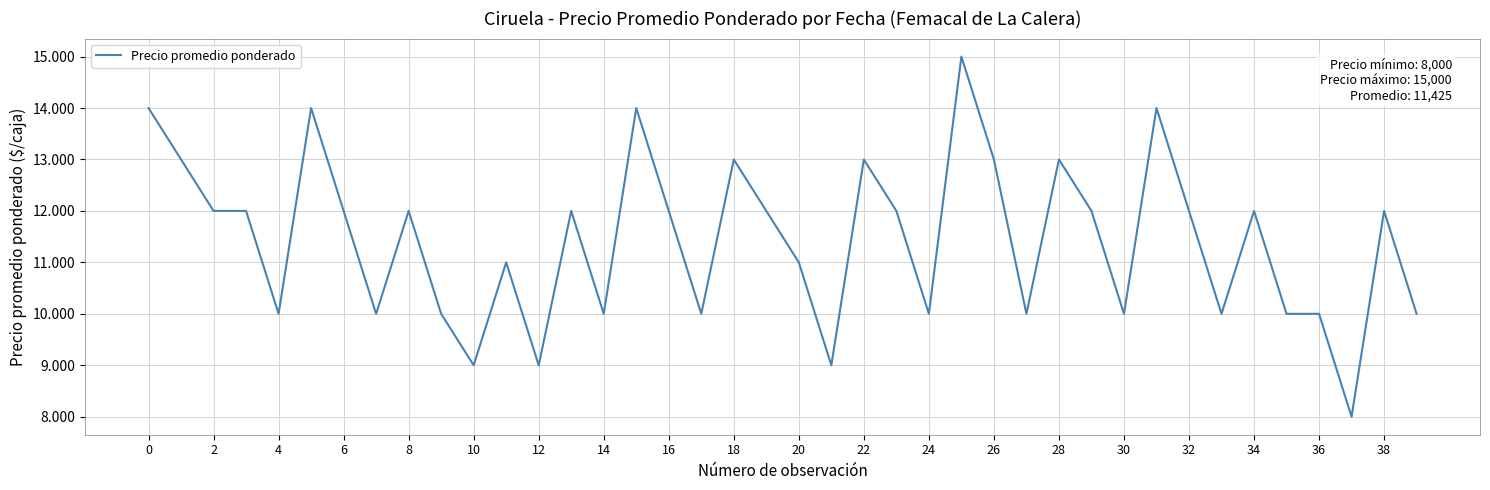

Is this an area chart (filled region under the line)?

No